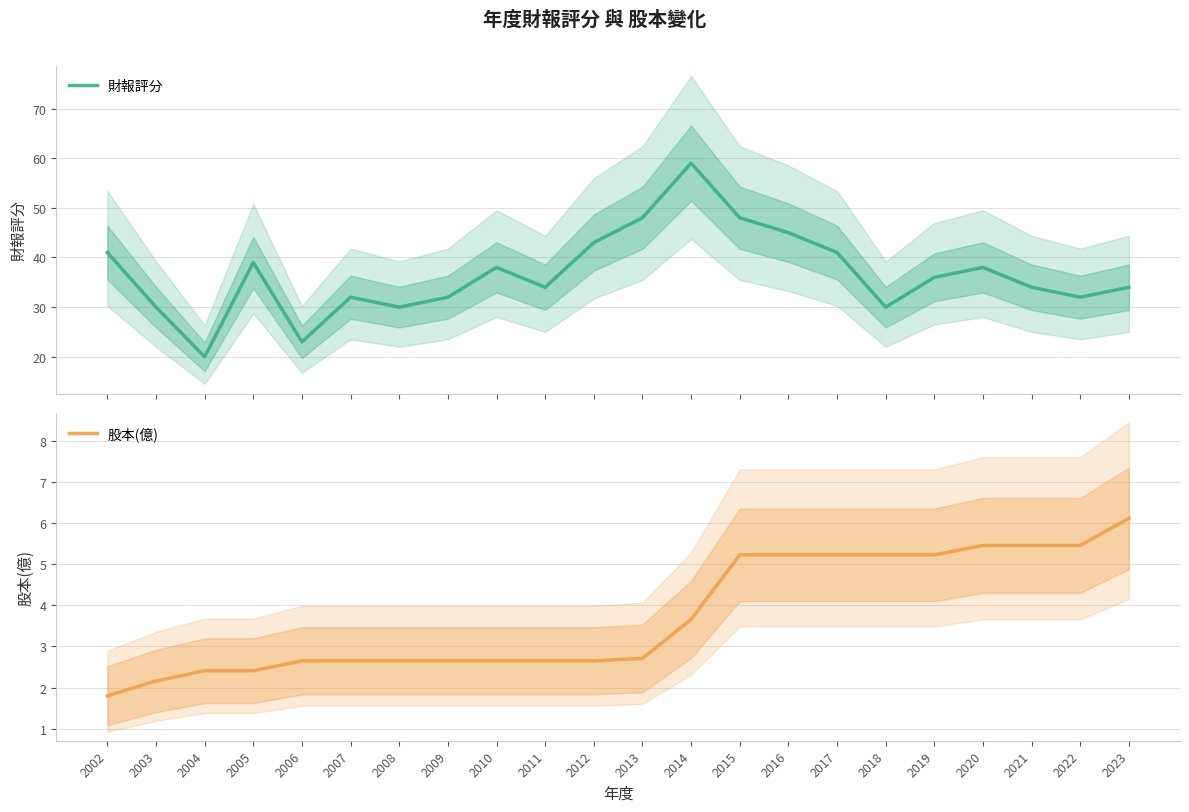

Between 2011 and 2015, which is larger?

2015